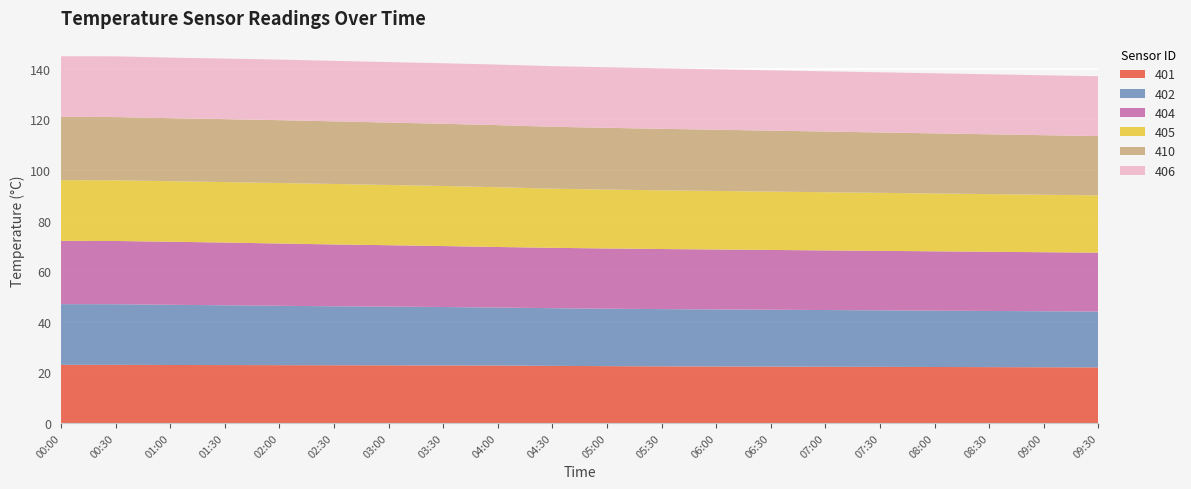

Reading right to left, what are all the values shown in this chart?

401: 22.0	22.1	22.1	22.1	22.2	22.2	22.3	22.4	22.4	22.5	22.6	22.7	22.8	22.8	22.8	22.9	22.9	22.9	23.0	23.0
402: 22.1	22.1	22.2	22.3	22.4	22.4	22.5	22.6	22.6	22.7	22.8	22.9	23.1	23.2	23.3	23.5	23.6	23.8	24.0	24.0
404: 23.3	23.3	23.4	23.4	23.5	23.6	23.6	23.7	23.7	23.8	23.9	23.9	24.1	24.3	24.4	24.6	24.8	24.9	25.0	25.0
405: 22.6	22.7	22.8	22.9	22.9	23.0	23.1	23.1	23.2	23.3	23.4	23.6	23.7	23.8	23.9	23.9	23.9	23.9	24.0	24.0
410: 23.4	23.6	23.7	23.8	23.9	24.0	24.1	24.2	24.3	24.4	24.5	24.6	24.6	24.7	24.8	24.9	24.9	24.9	25.0	25.0
406: 23.7	23.7	23.7	23.8	23.8	23.8	23.8	23.9	23.9	23.9	23.9	23.9	23.9	23.9	23.9	23.9	23.9	23.9	24.0	24.0